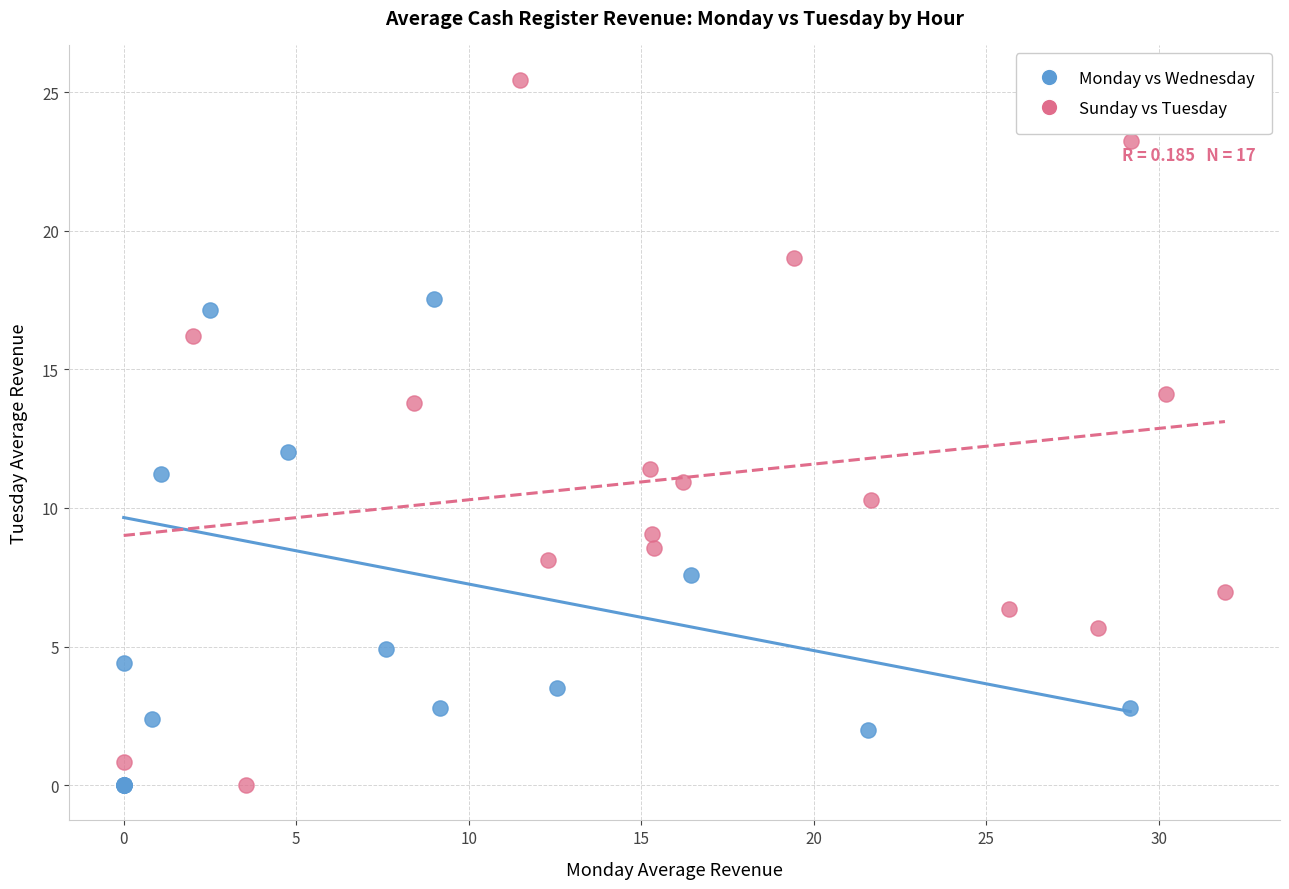

Which series has the widest spread of Y values?

Sunday vs Tuesday